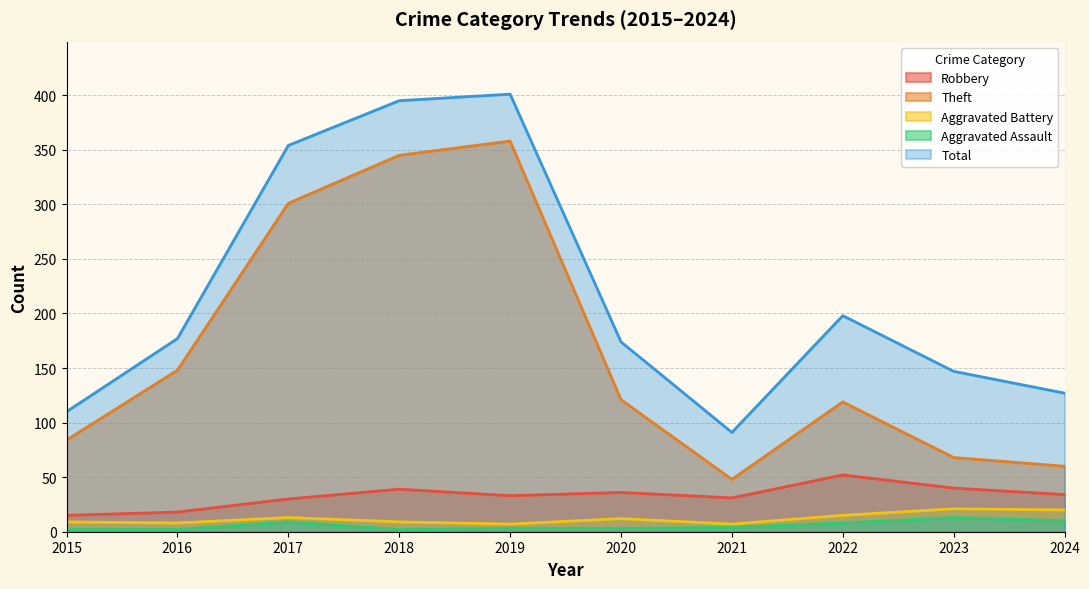

What is the spread (max minus min) of values at 2015?

108